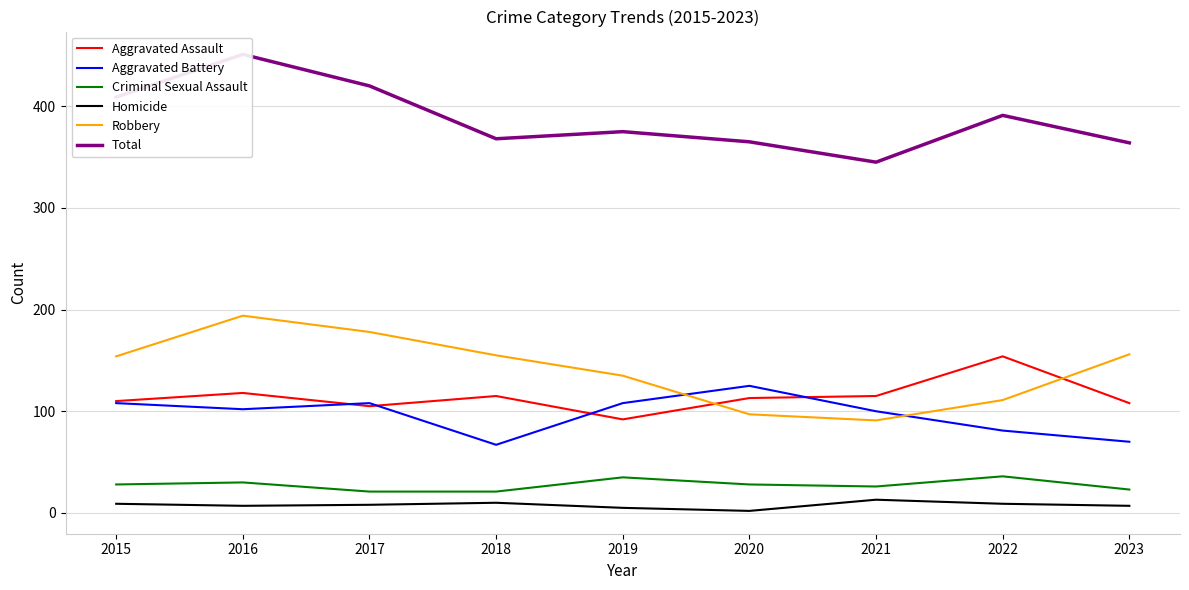

What is the difference between the second highest and second lowest values in the Robbery series?

81